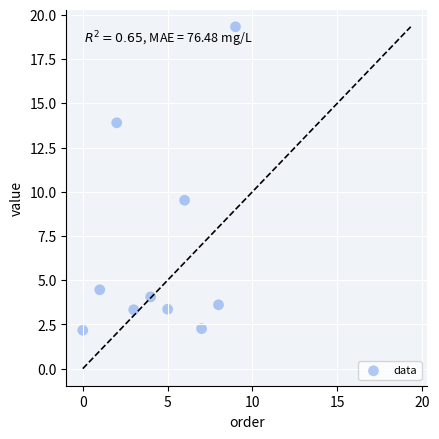

What is the range of Y values (max minus min)?

17.2